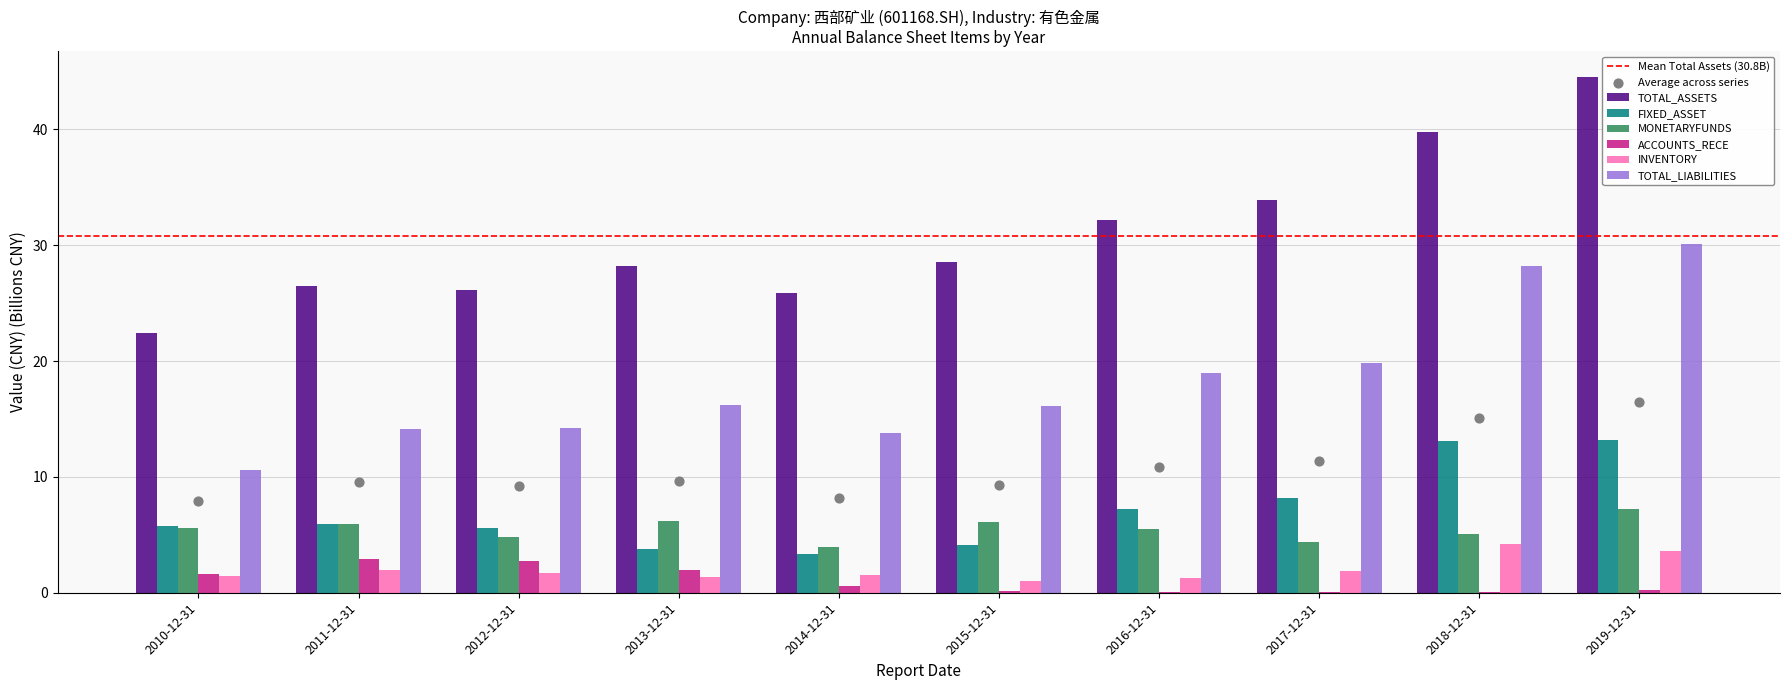

Which series reaches the maximum Y coordinate?

TOTAL_ASSETS